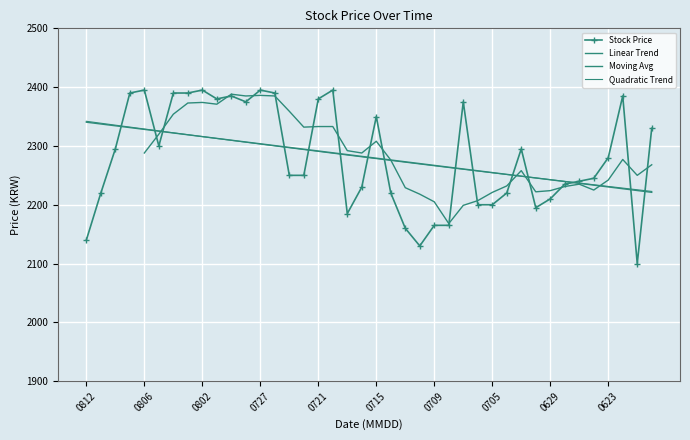

How many interior local valleys (lower than both neighbors) does the data have?

7